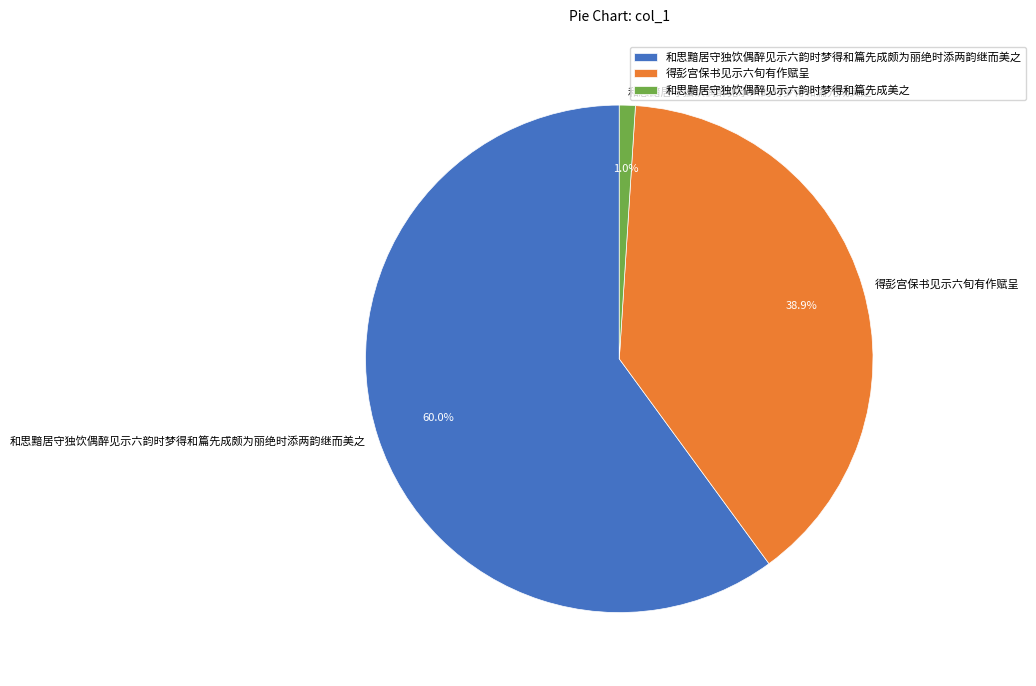

Which category has the biggest portion of the pie?

和思黯居守独饮偶醉见示六韵时梦得和篇先成颇为丽绝时添两韵继而美之